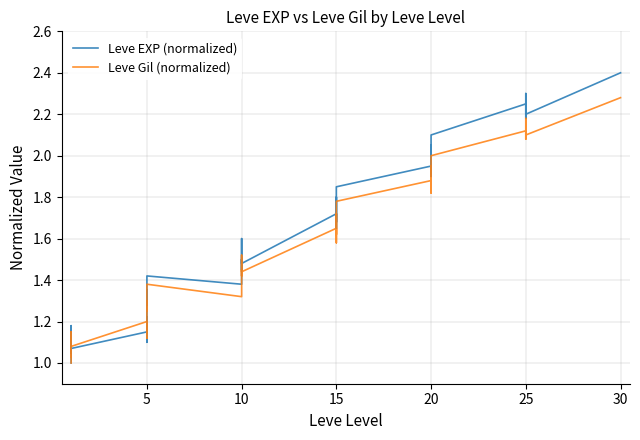

Which series has the widest spread of values?

Leve EXP (normalized)